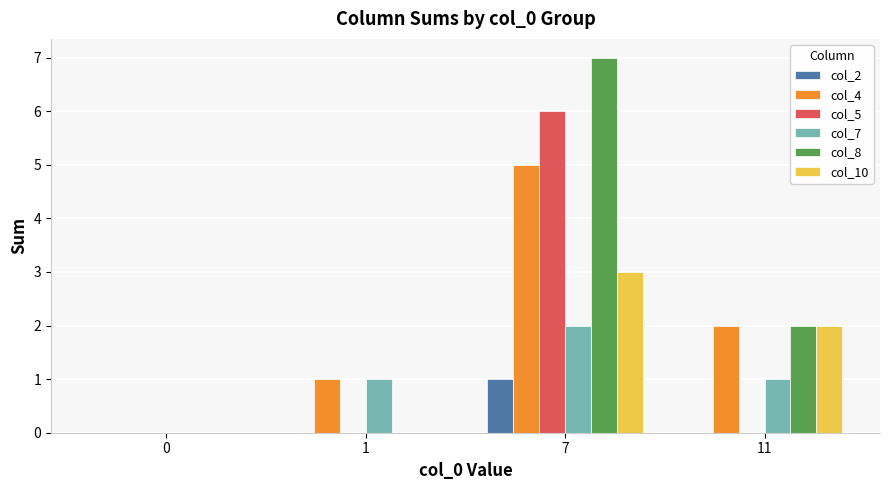

Reading left to right, what are all the values shown in this chart?

col_2: 0	0	1	0
col_4: 0	1	5	2
col_5: 0	0	6	0
col_7: 0	1	2	1
col_8: 0	0	7	2
col_10: 0	0	3	2